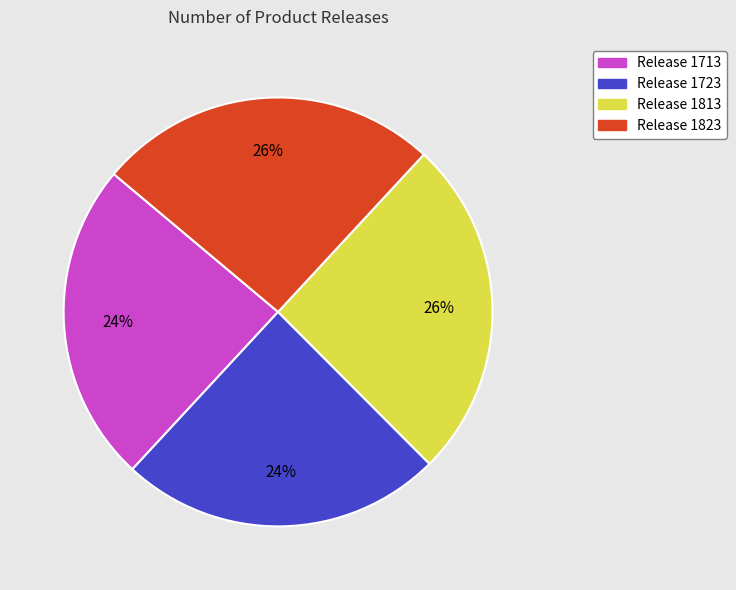

Does any single category account for the majority?

No